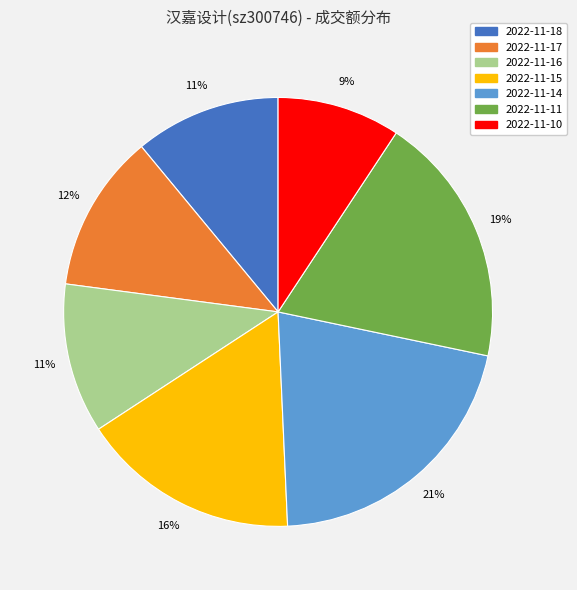

Is the sum of 2022-11-15 and 2022-11-11 greater than half?

No